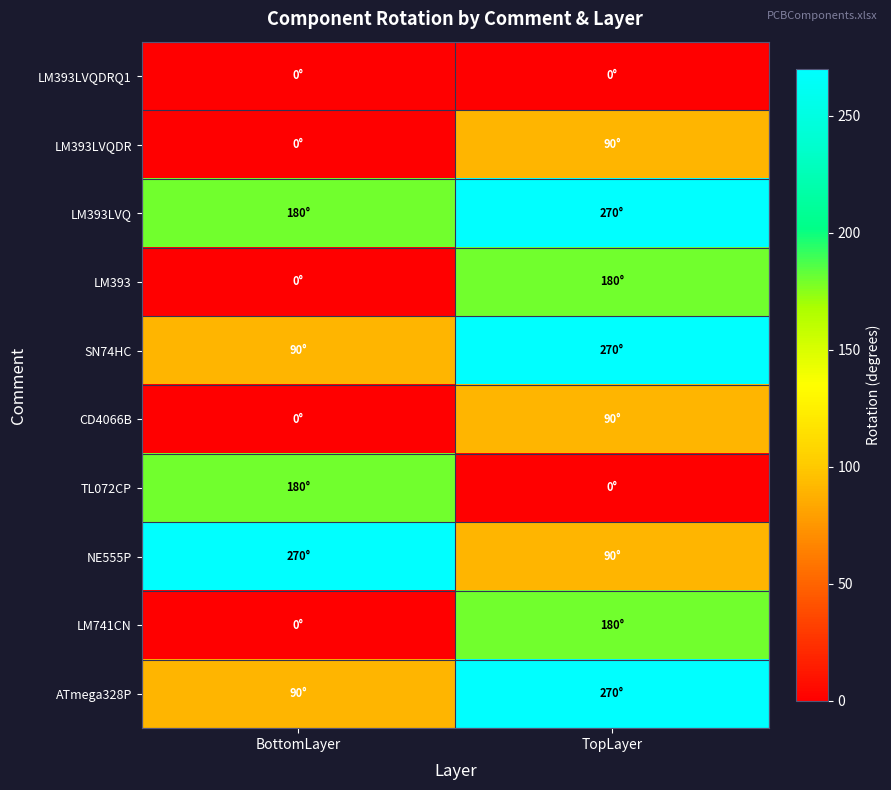

List the series in order of their peak value, highest first.

LM393LVQ, SN74HC, NE555P, ATmega328P, LM393, TL072CP, LM741CN, LM393LVQDR, CD4066B, LM393LVQDRQ1